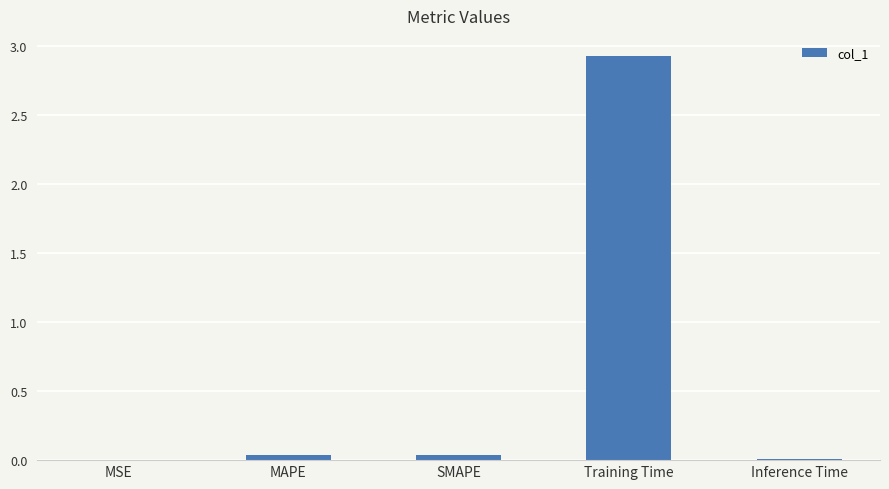

What is the sum of all values?

3.0